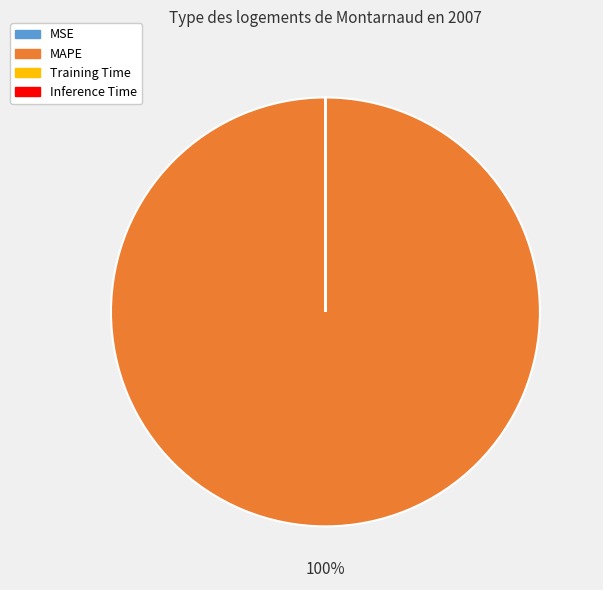

Is there a majority slice in this chart?

Yes